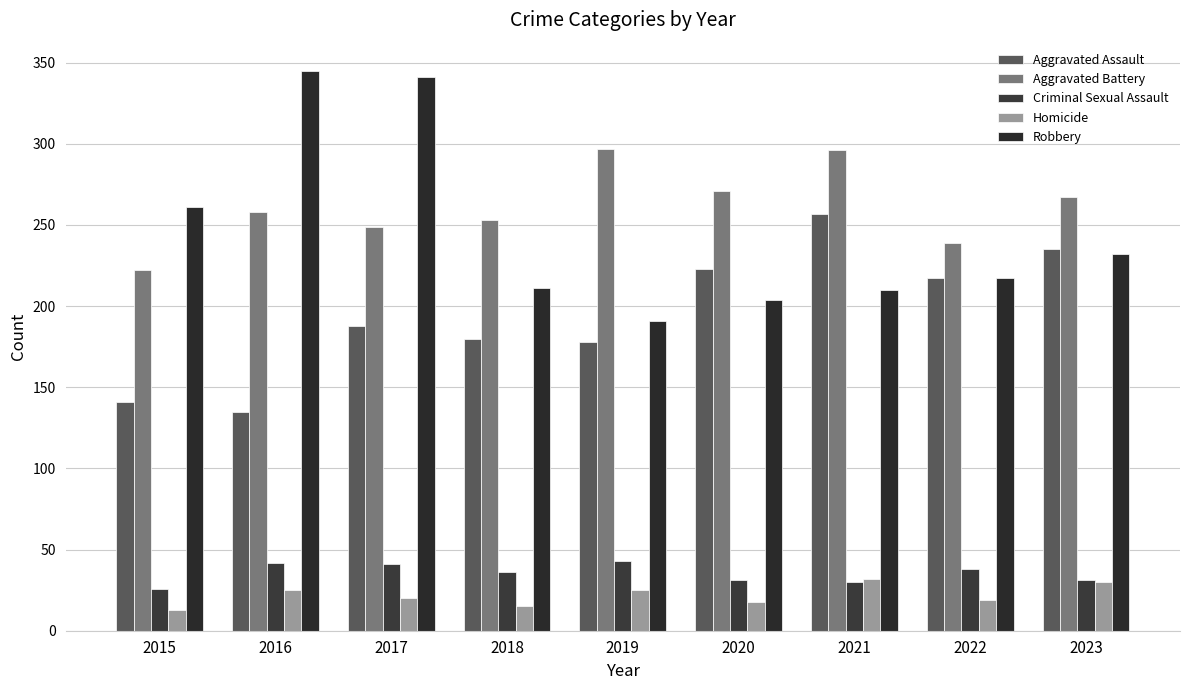

Which series has the largest total across all categories?

Aggravated Battery